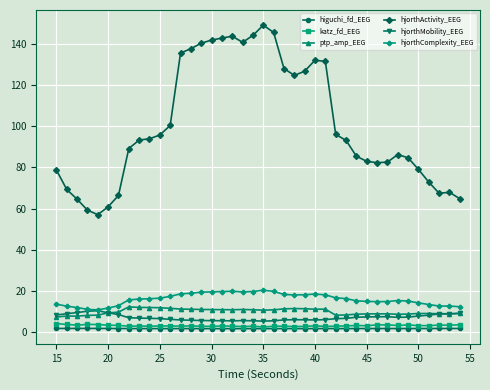

True or false: hjorthActivity_EEG and higuchi_fd_EEG intersect in this chart.

False